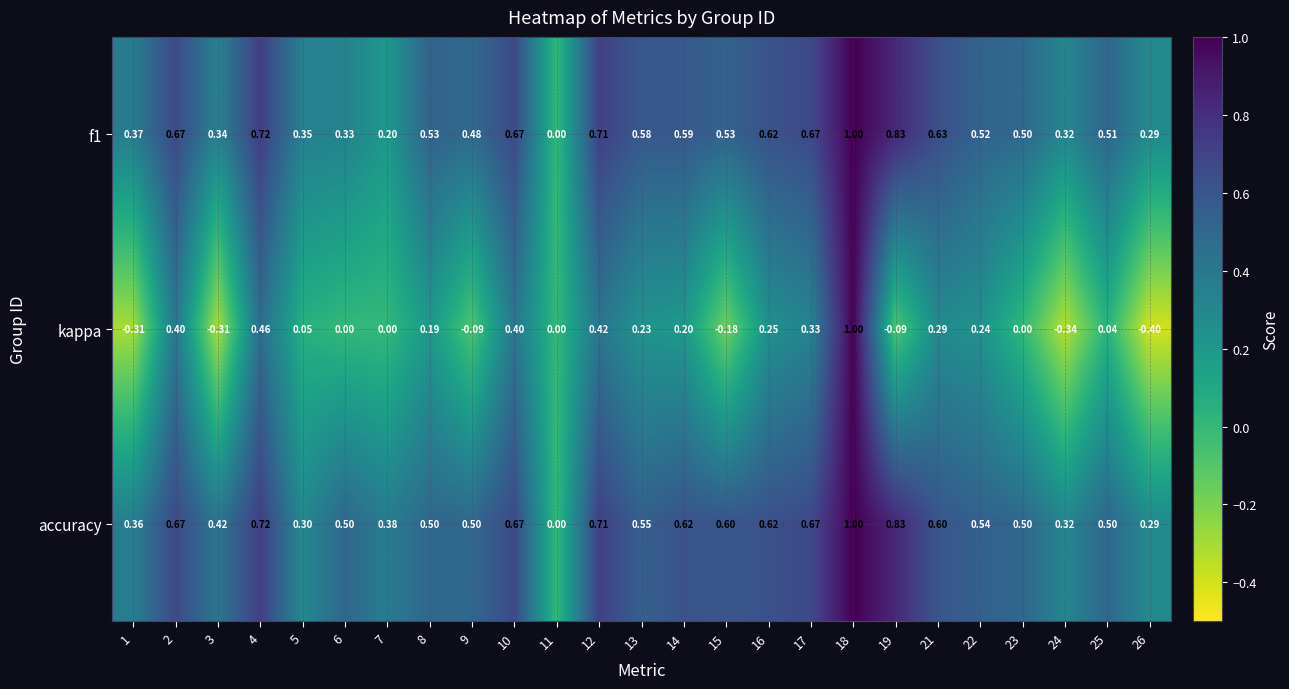

Which series has the largest total across all categories?

accuracy